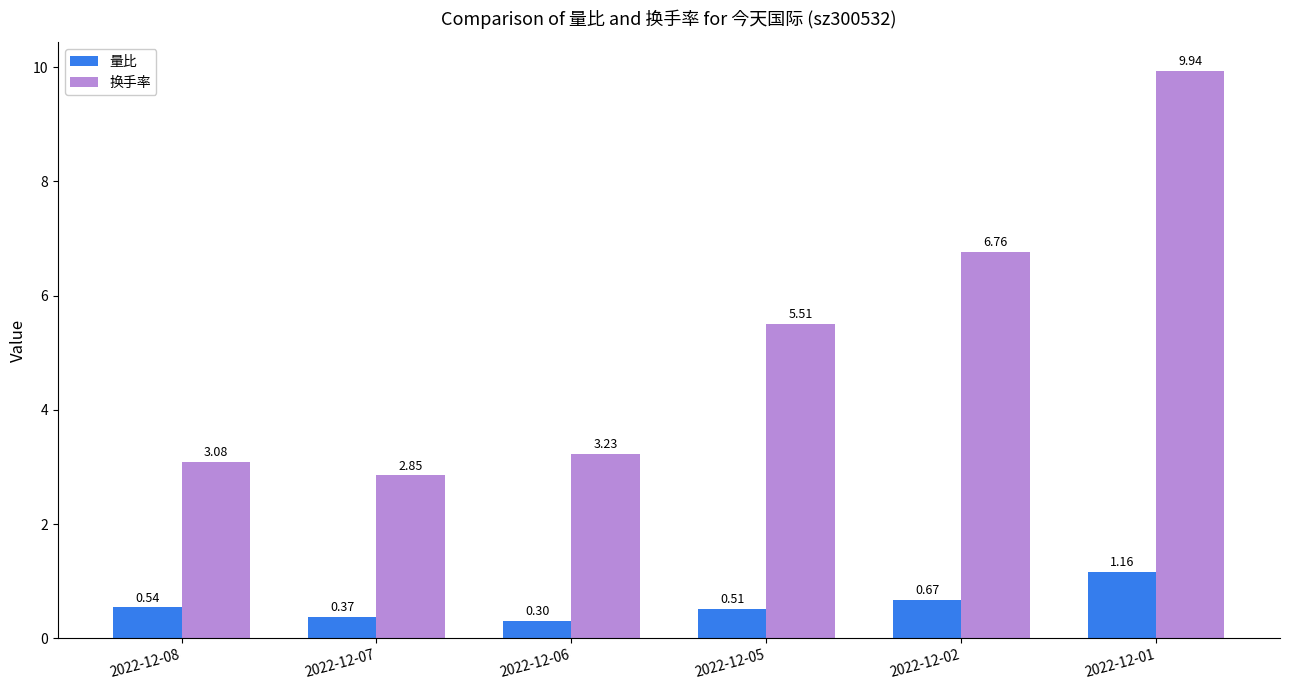

What is the greatest value displayed?

9.9